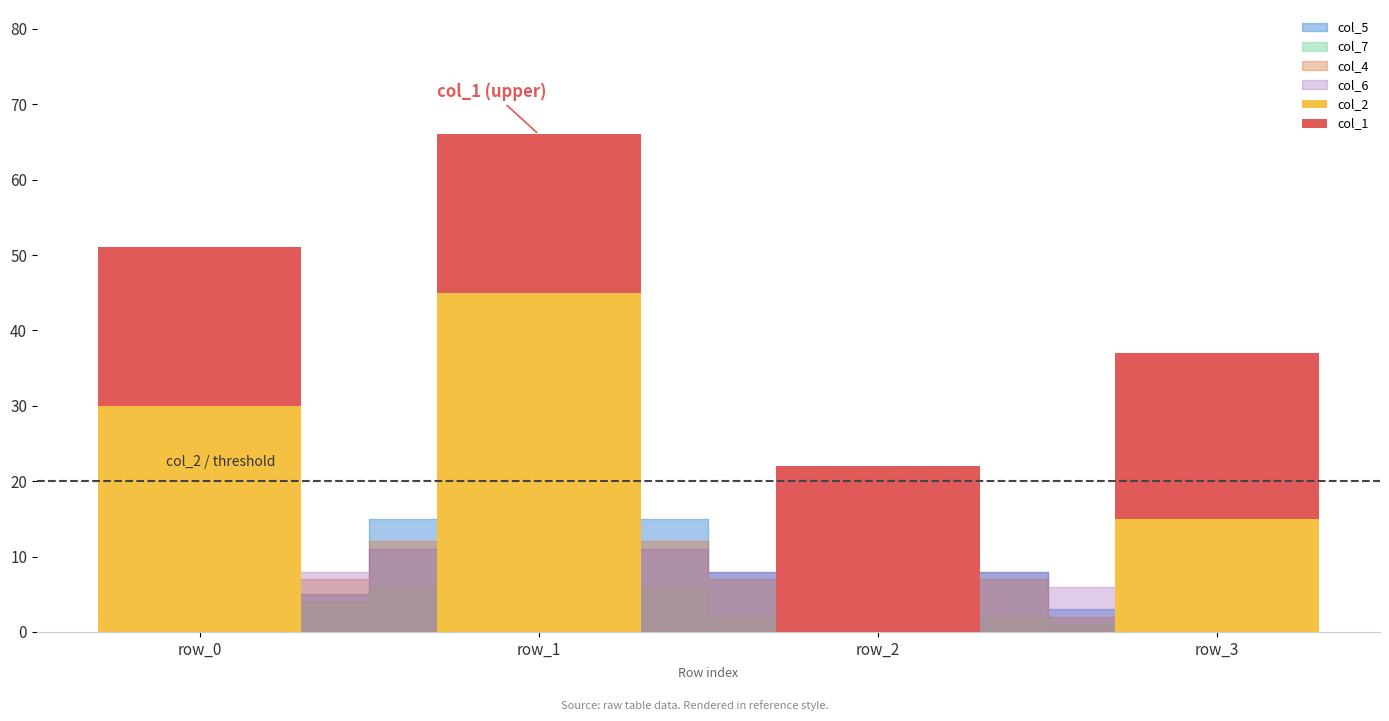

What is the sum of all col_2 values?

90